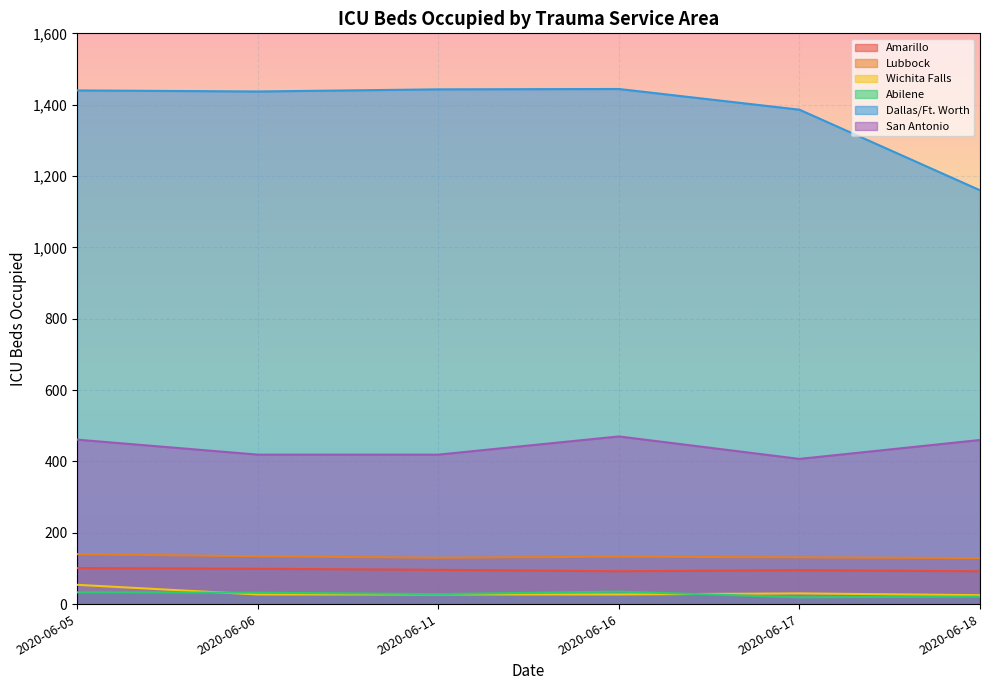

Reading left to right, list all the values displayed in this chart.

Amarillo: 101	99	96	92	95	92
Lubbock: 140	134	130	133	131	129
Wichita Falls: 54	27	27	27	30	25
Abilene: 33	32	28	35	19	21
Dallas/Ft. Worth: 1440	1437	1443	1444	1386	1160
San Antonio: 461	419	419	470	407	460